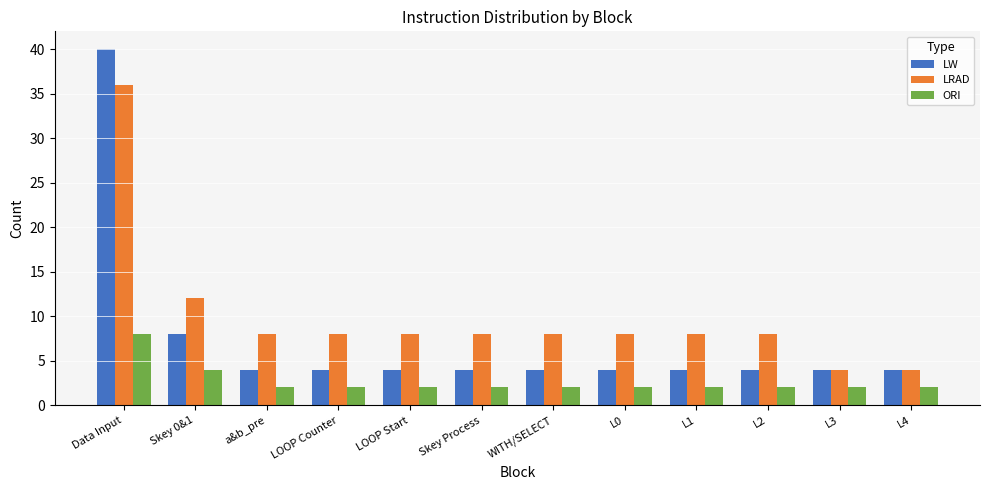

What is the highest value of the ORI series?

8